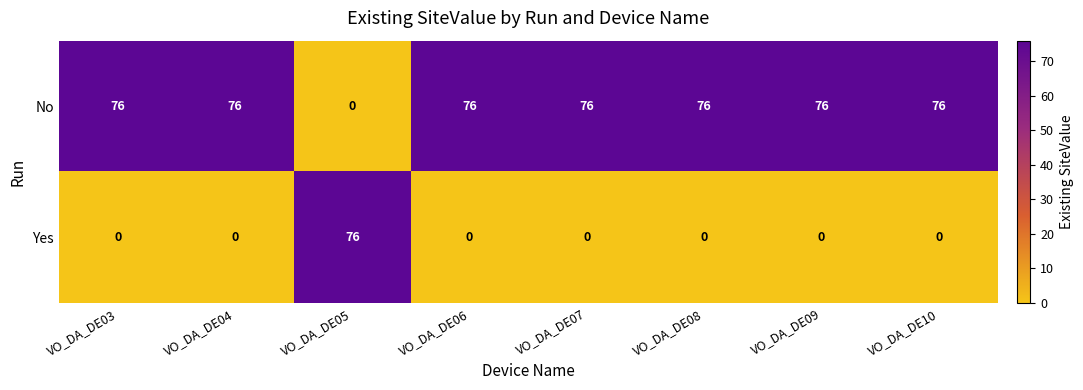

Count the number of data series in this chart.

2